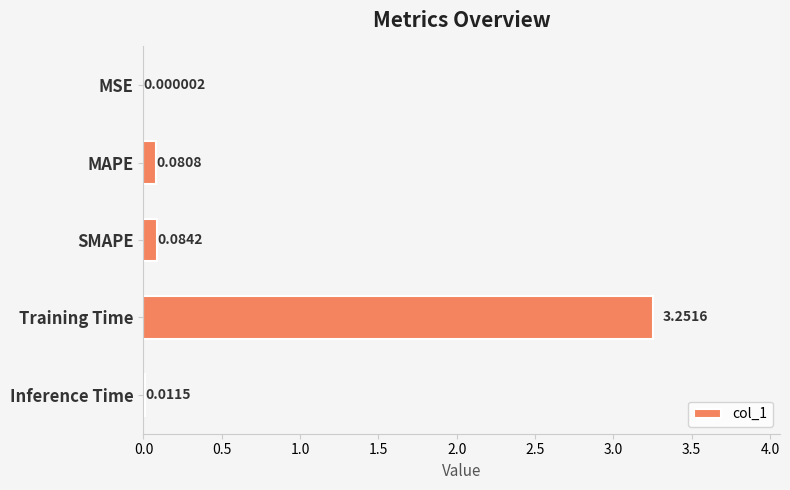

Where is the data nearest to the value 1?

SMAPE